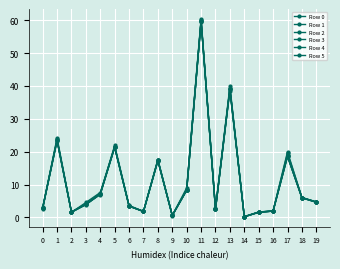

Rank the categories by Row 1 value from lowest to highest.

14, 9, 15, 2, 7, 16, 12, 0, 6, 3, 19, 18, 4, 10, 8, 17, 5, 1, 13, 11